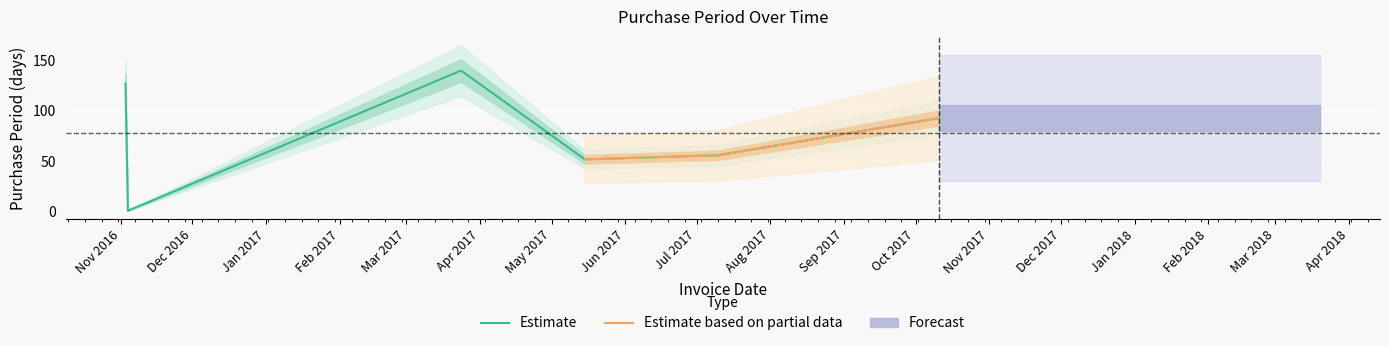

Which label corresponds to the smallest value in the chart?

2016-11-04